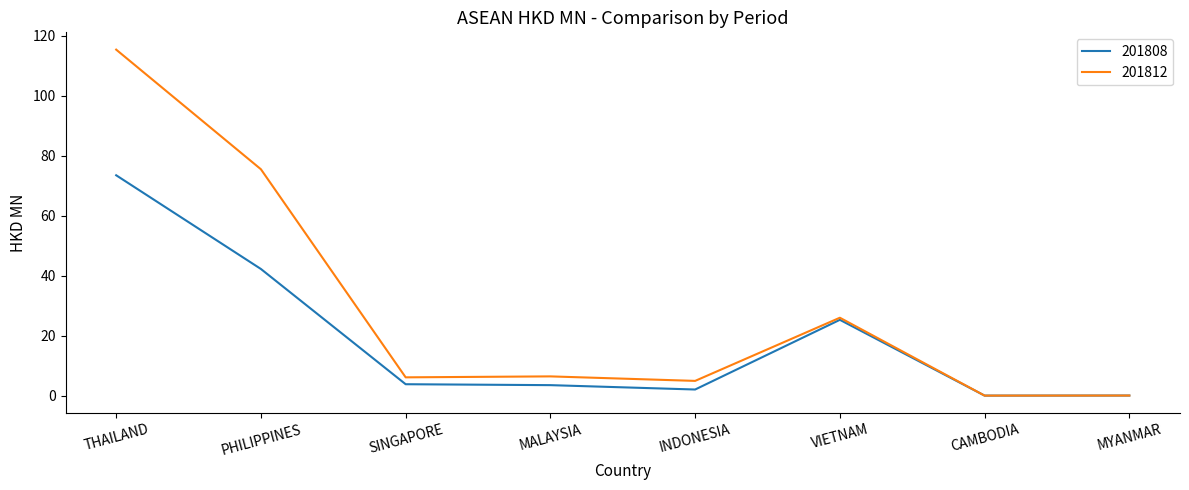

What is the difference between the maximum and second lowest values in the 201808 series?

73.4